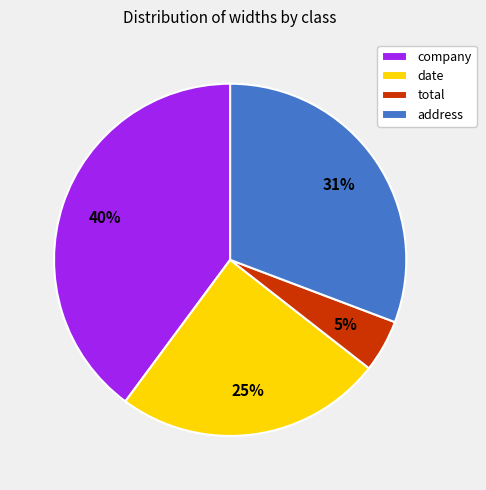

Count the number of slices in the pie.

4